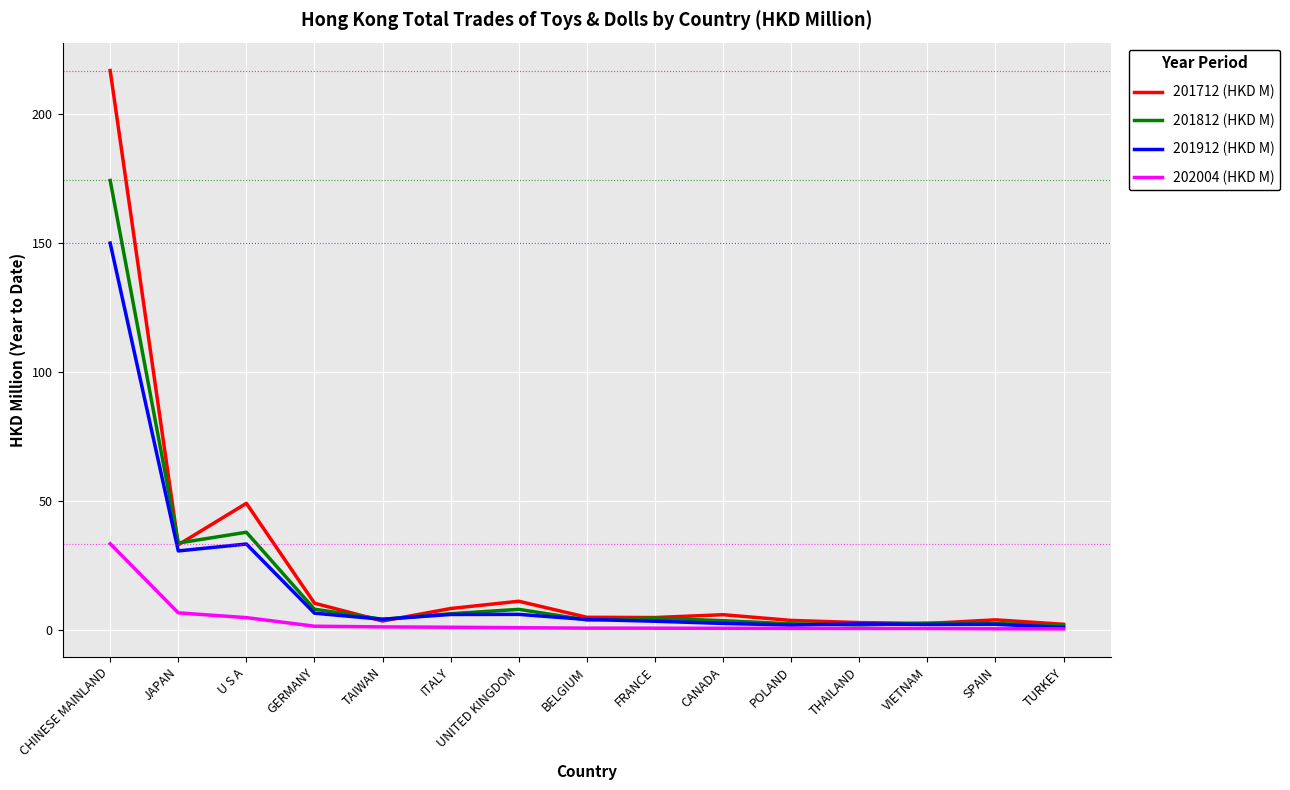

Which series has the largest range (max minus min)?

201712 (HKD M)